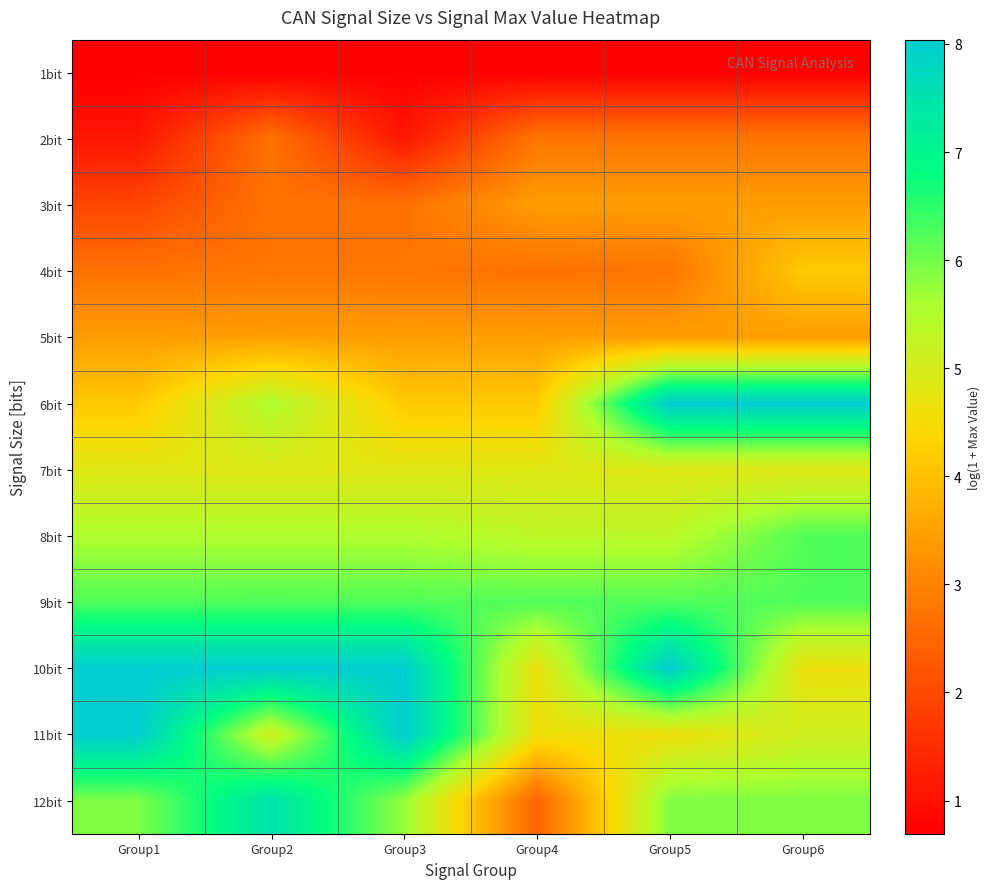

What is the total value across all series at Group1?

52.6